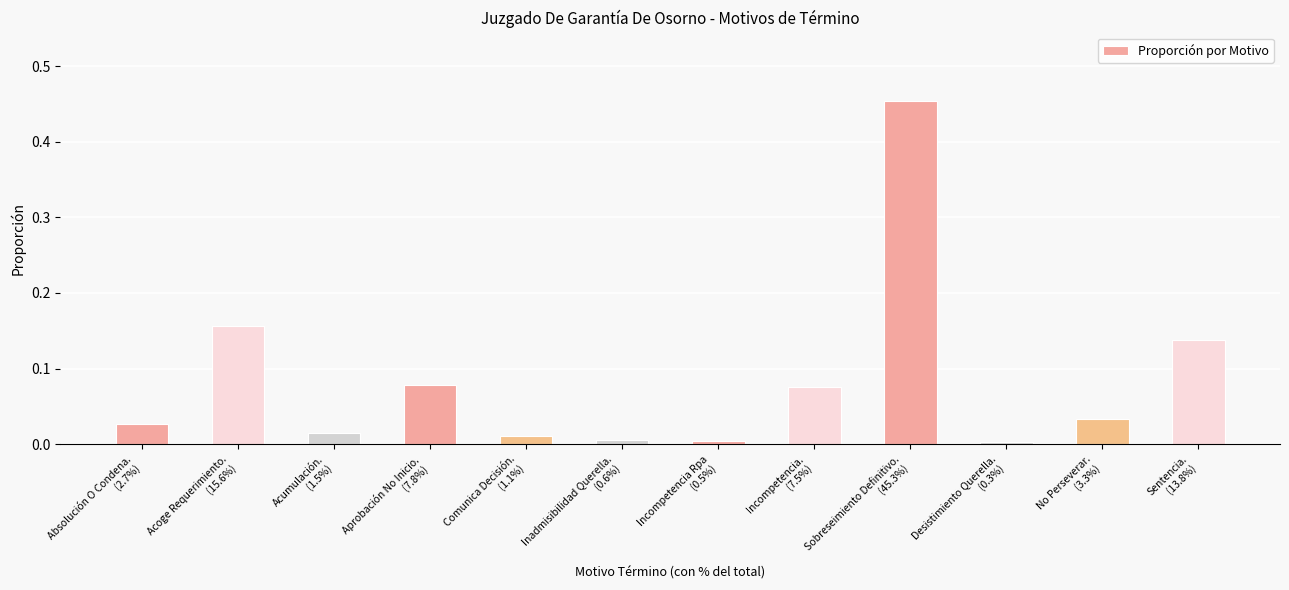

What position from the left is Absolución O Condena.
(2.7%)?

1